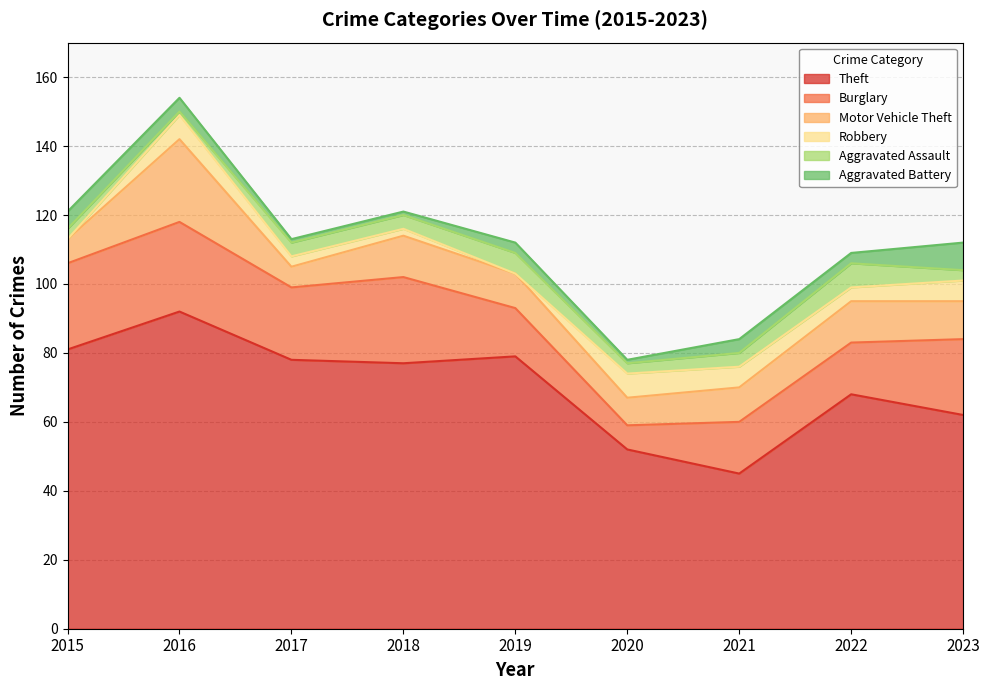

At which category is the sum across all series the highest?

2016